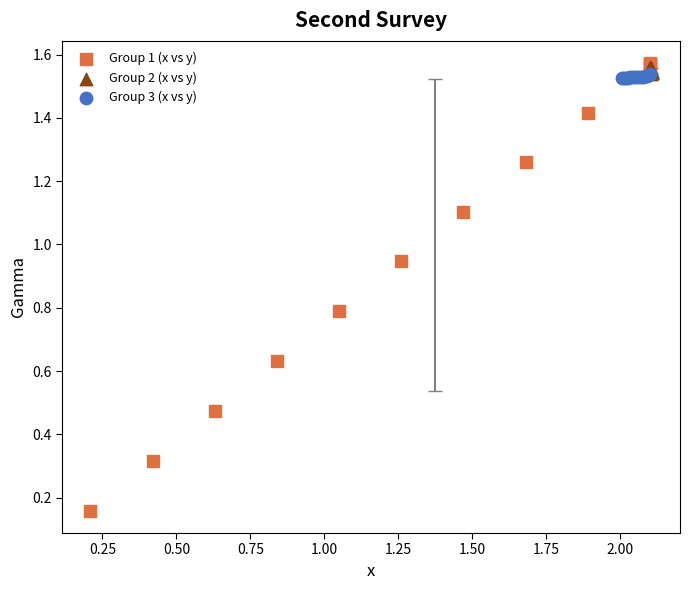

Which series contains the lowest Y value?

Group 1 (x vs y)